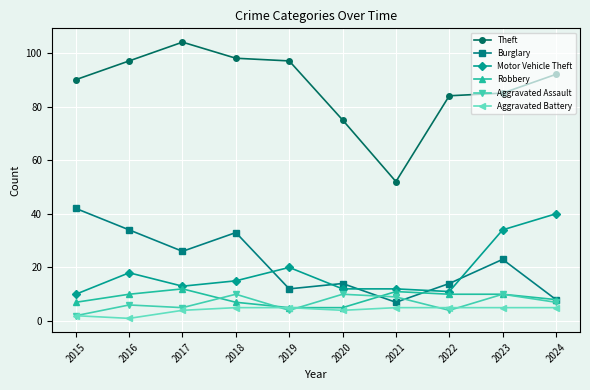

What is the value of the Robbery point at the 5th from the left?

5